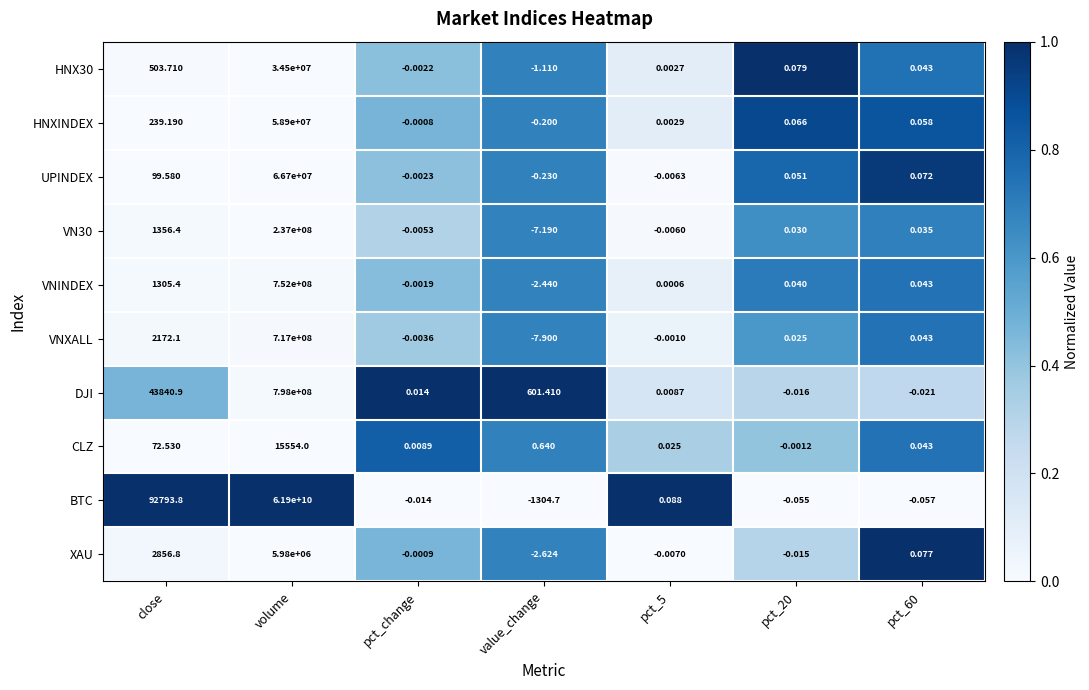

At which category is the sum across all series the highest?

volume